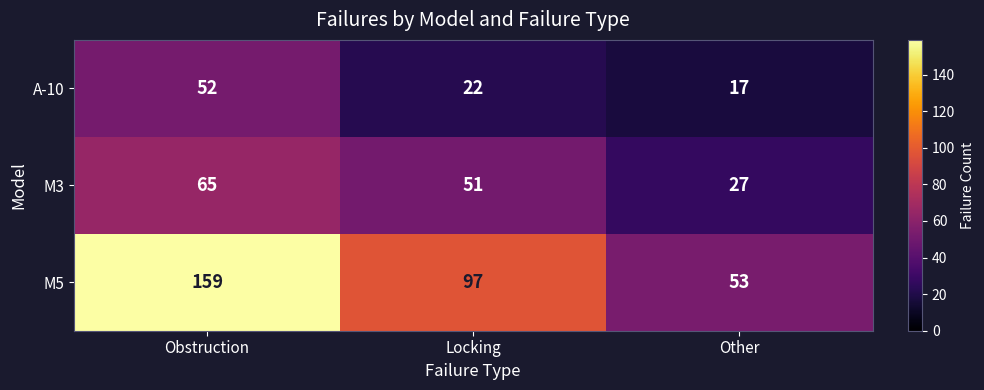

Count the number of data series in this chart.

3